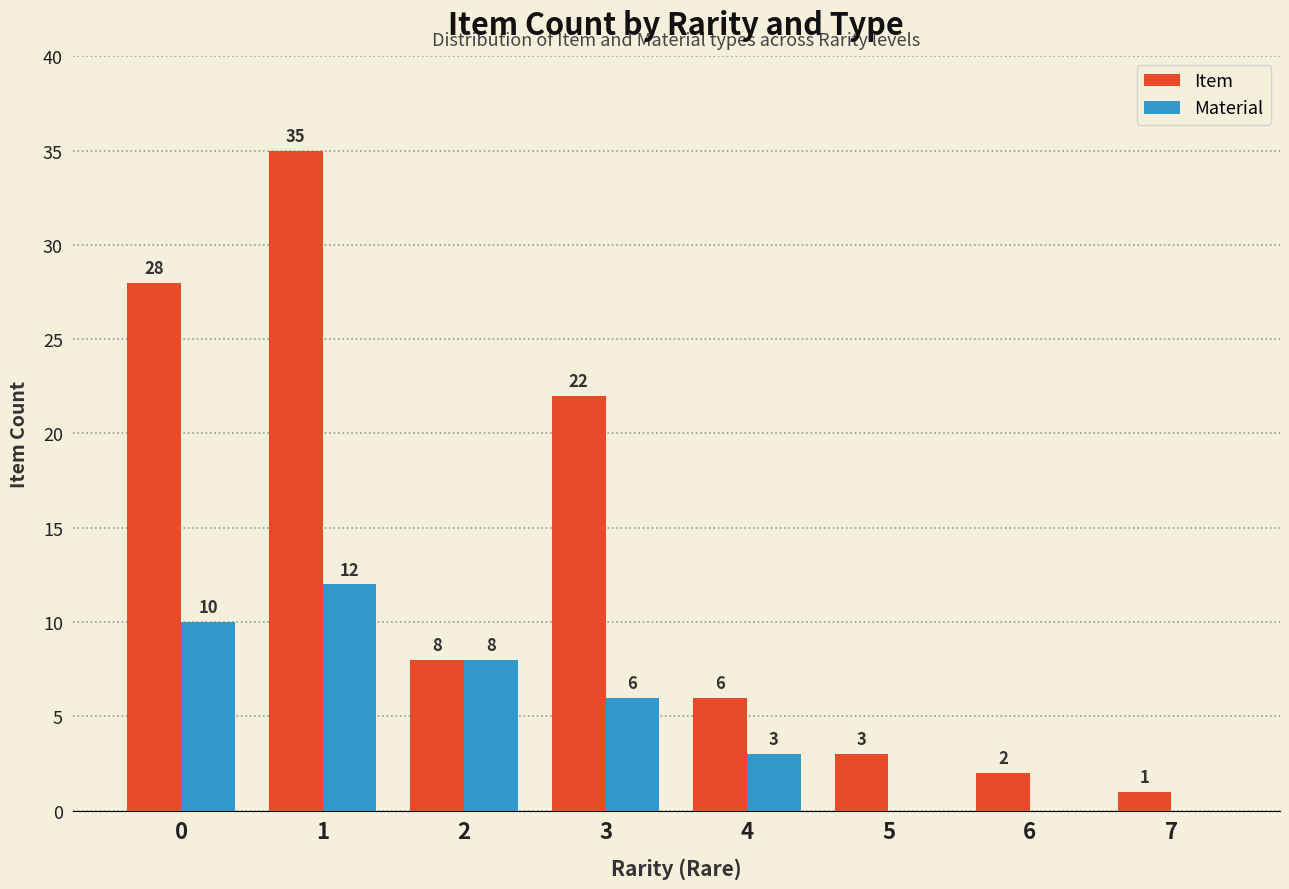

Is the value of Item at 2 greater than the value of Material at 1?

No